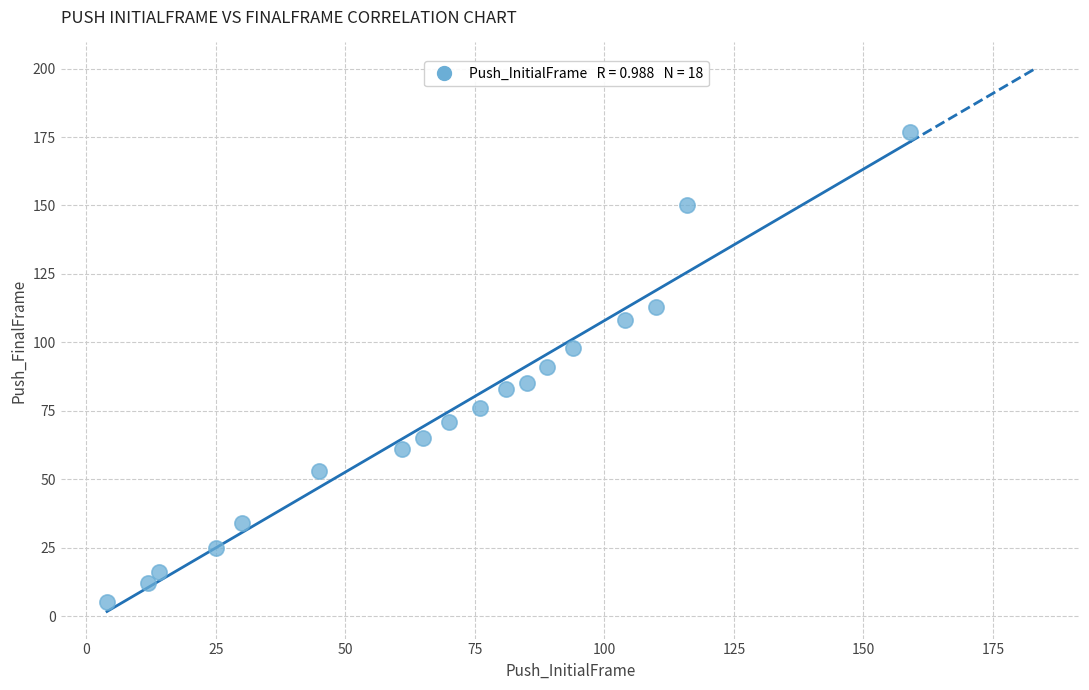

What is the range of X values (max minus min)?

155